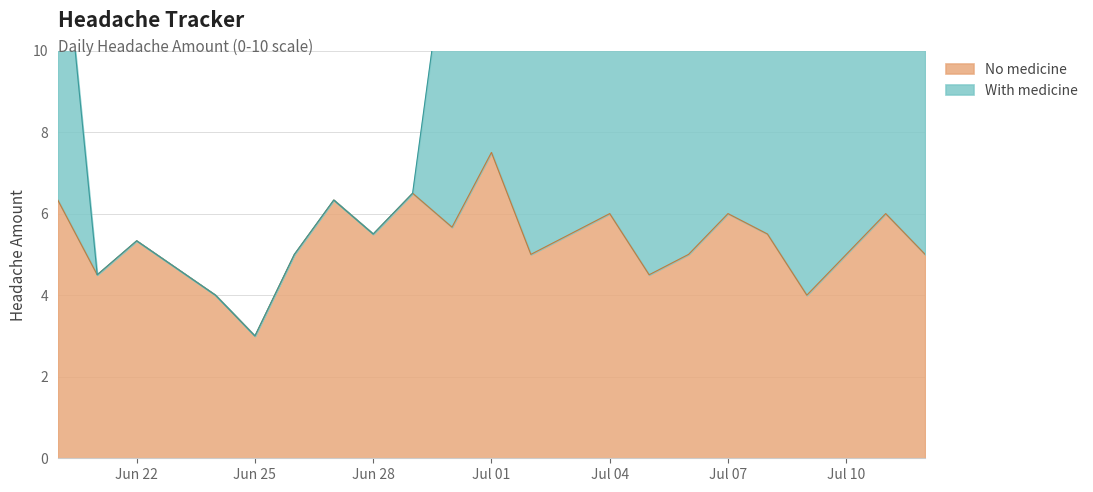

What is the sum of the values at 2015-06-27 and 2015-06-20?

12.7